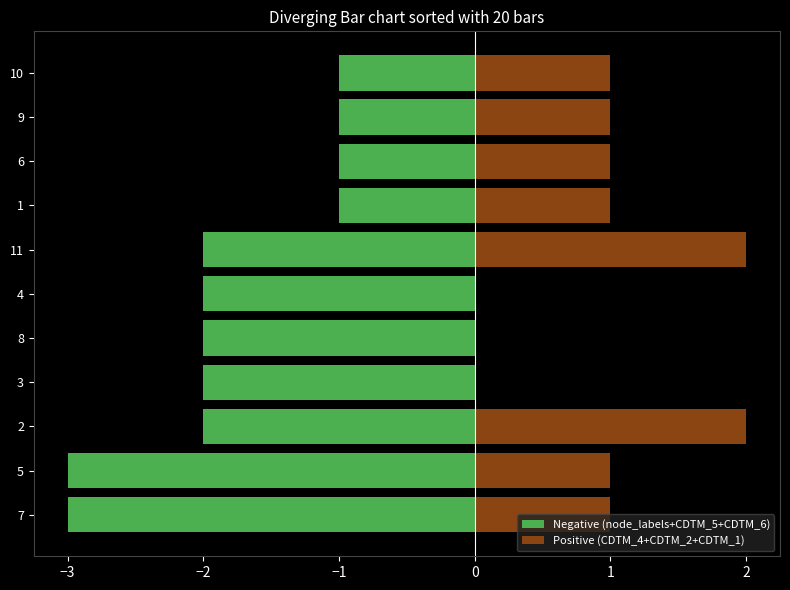

Rank the series by their average value, from highest to lowest.

Positive (CDTM_4+CDTM_2+CDTM_1), Negative (node_labels+CDTM_5+CDTM_6)